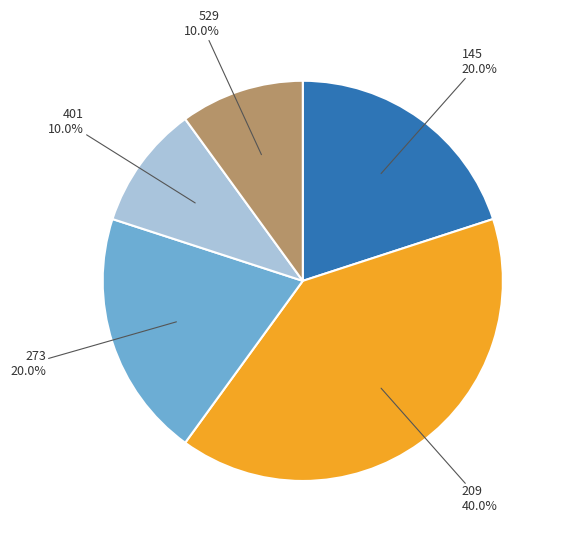

Does any single category account for the majority?

No